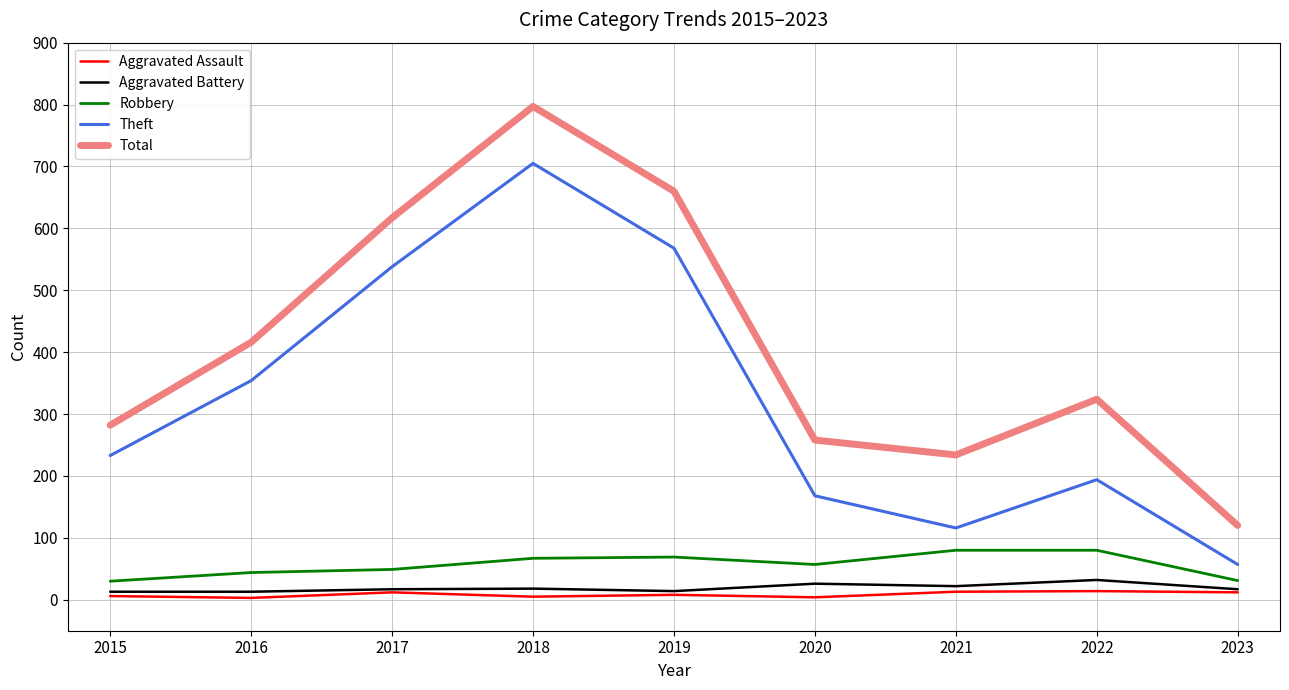

Which series has the largest range (max minus min)?

Total